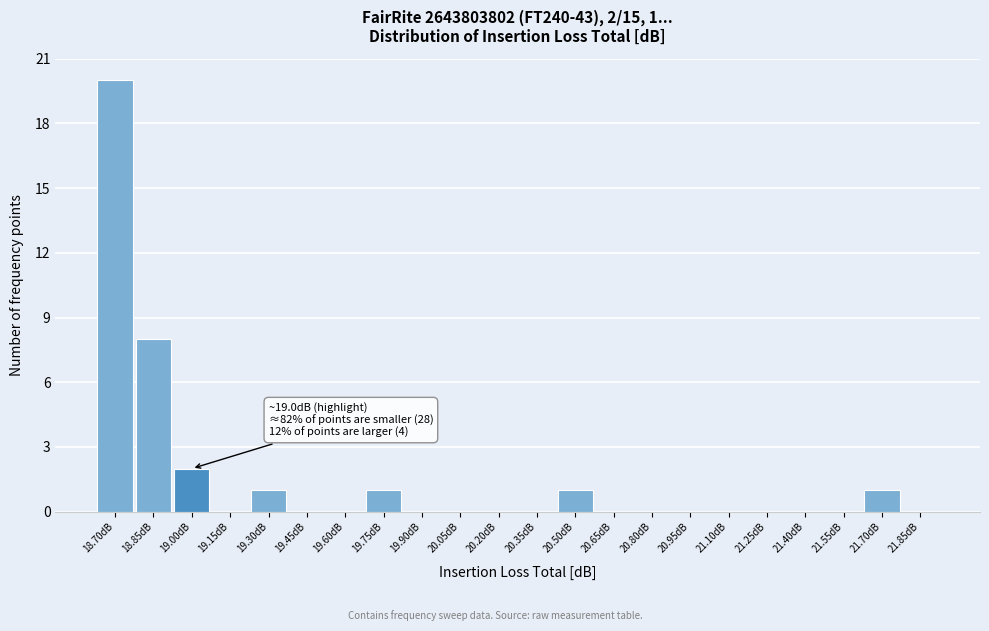

Reading right to left, list all the values displayed in this chart.

21.85dB=0	21.70dB=1	21.55dB=0	21.40dB=0	21.25dB=0	21.10dB=0	20.95dB=0	20.80dB=0	20.65dB=0	20.50dB=1	20.35dB=0	20.20dB=0	20.05dB=0	19.90dB=0	19.75dB=1	19.60dB=0	19.45dB=0	19.30dB=1	19.15dB=0	19.00dB=2	18.85dB=8	18.70dB=20